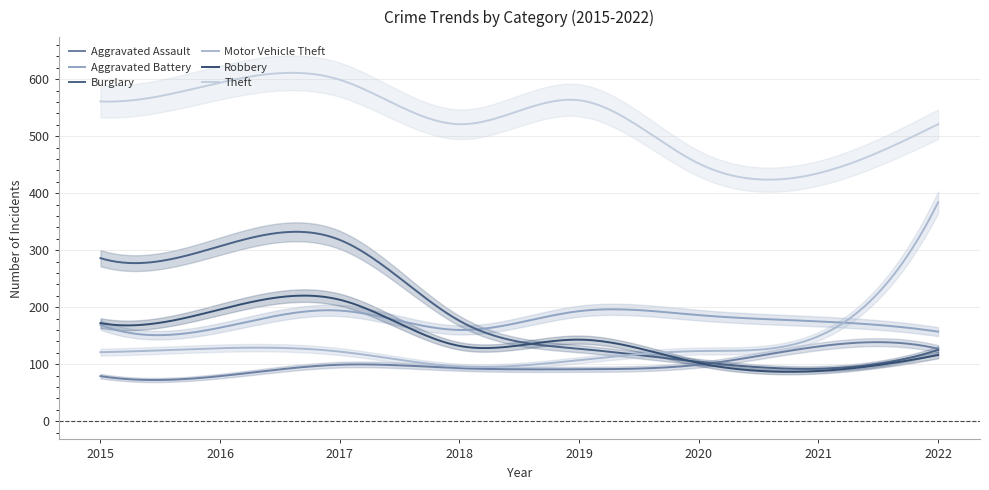

What value does the Robbery series have at 2017, to the nearest 50?

200